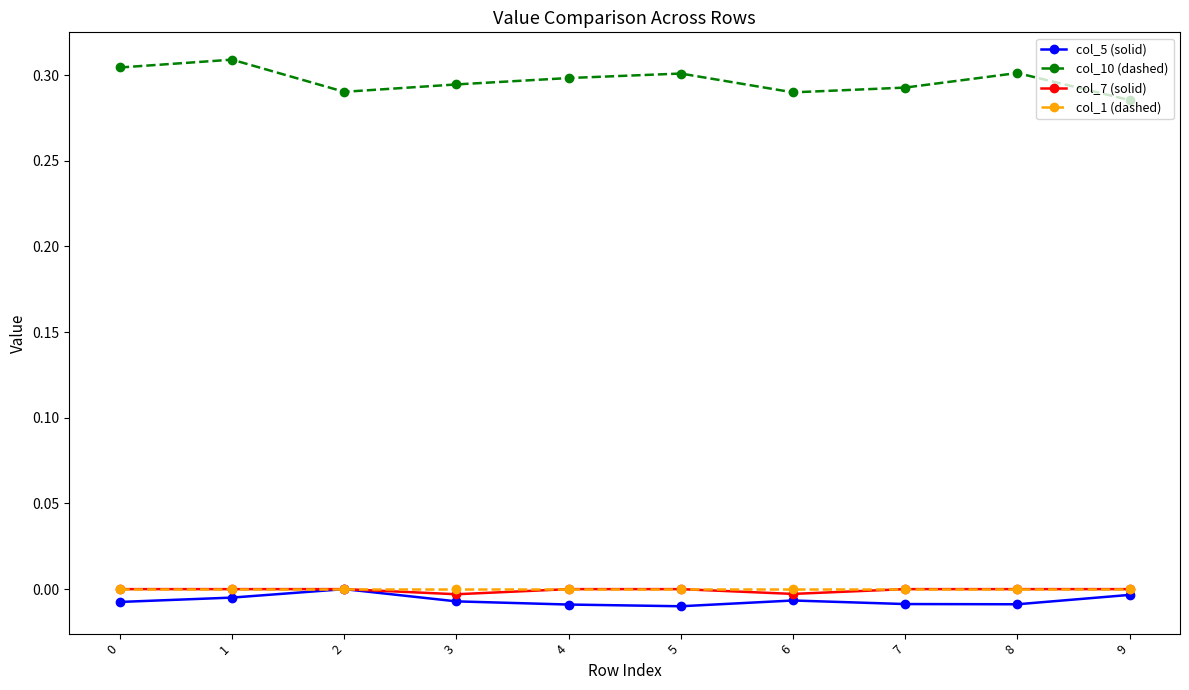

Is it true that col_10 (dashed) equals 0.1 at 6?

False